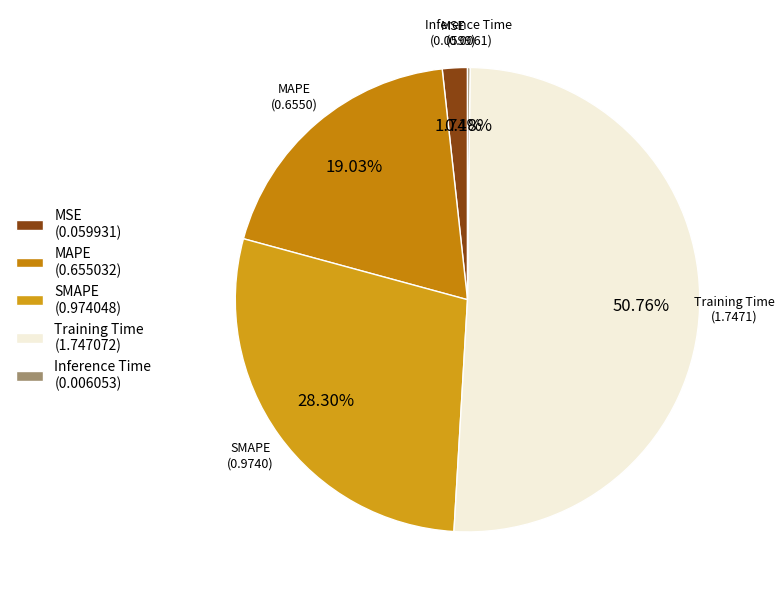

To the nearest percent, what is the average slice percentage?

20%